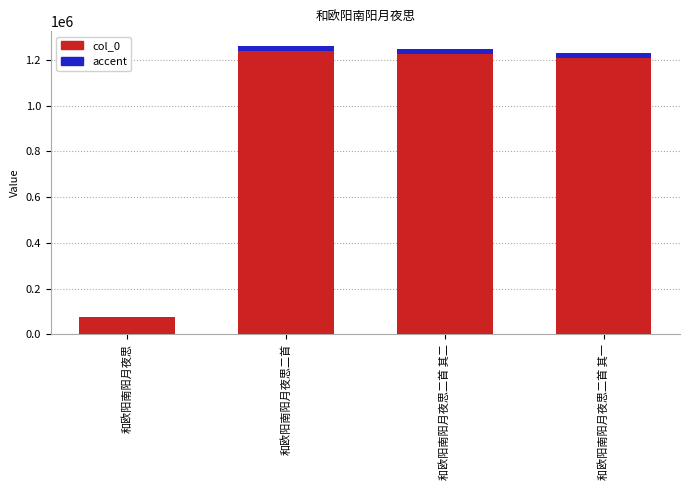

What is the highest value of the col_0 series?

1237511.0